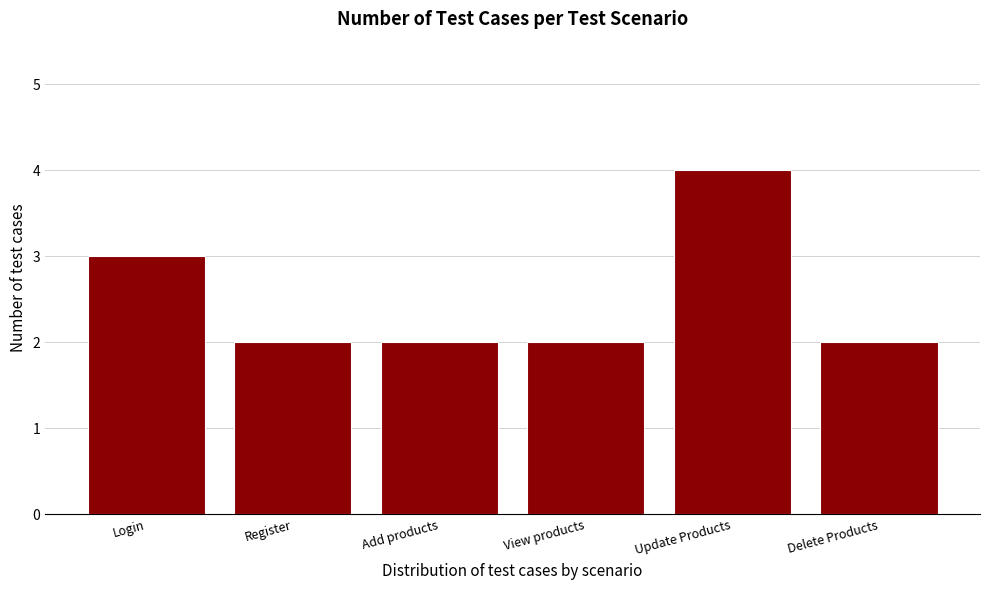

Reading left to right, extract all data points from this chart.

3	2	2	2	4	2